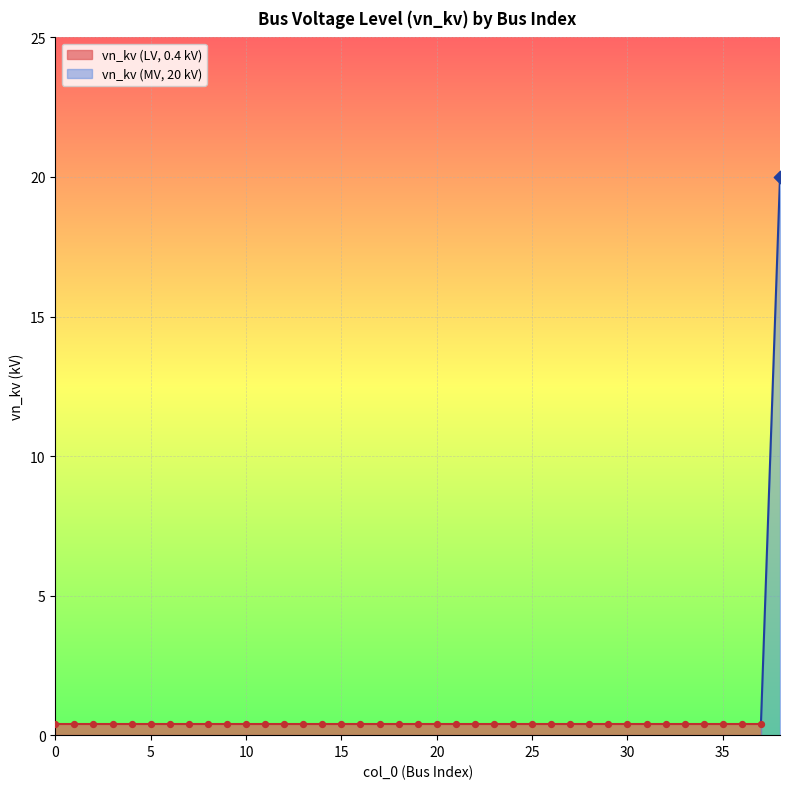

Which has a higher value, 16 or 14?

16